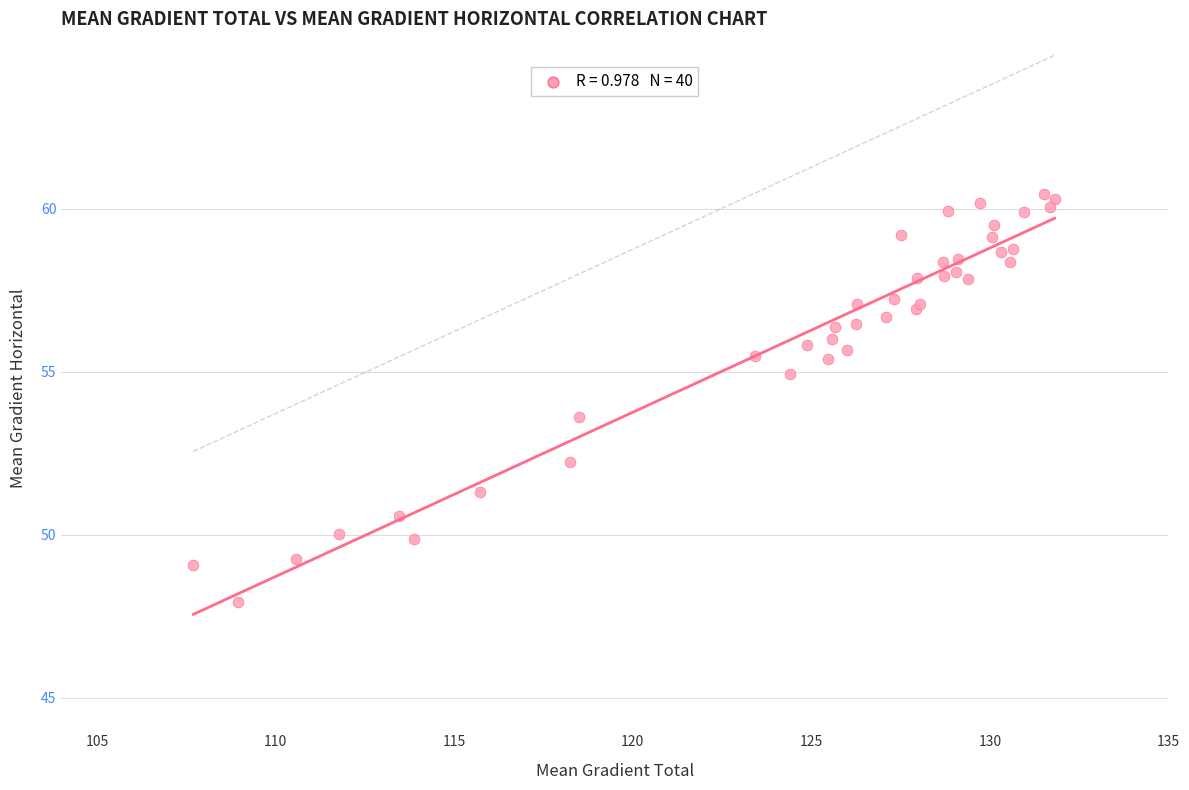

What Y value in the scatter plot is closest to 54?

53.6